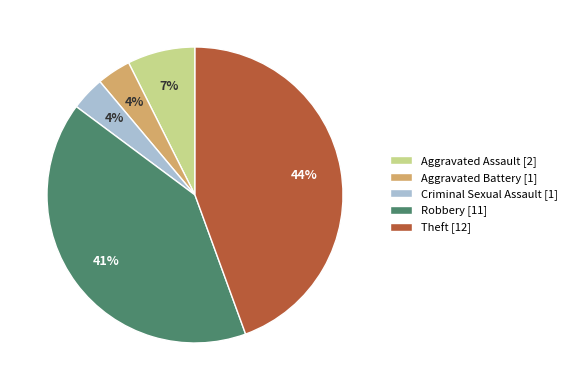

Approximately how many times larger is the value at Criminal Sexual Assault [1] compared to Aggravated Battery [1]?

1.0